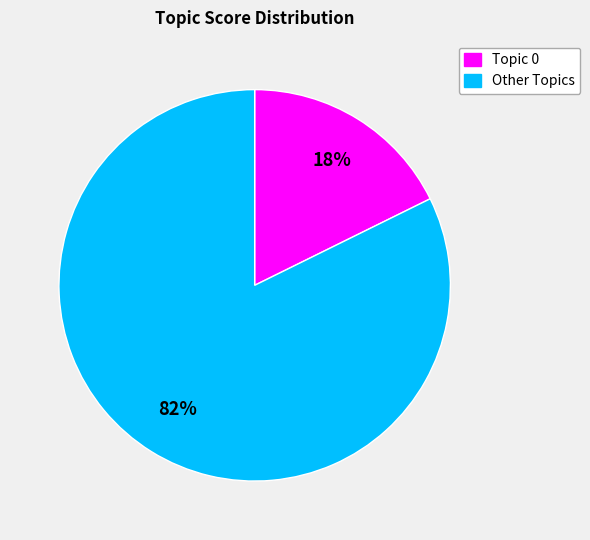

How many slices are in this pie chart?

2